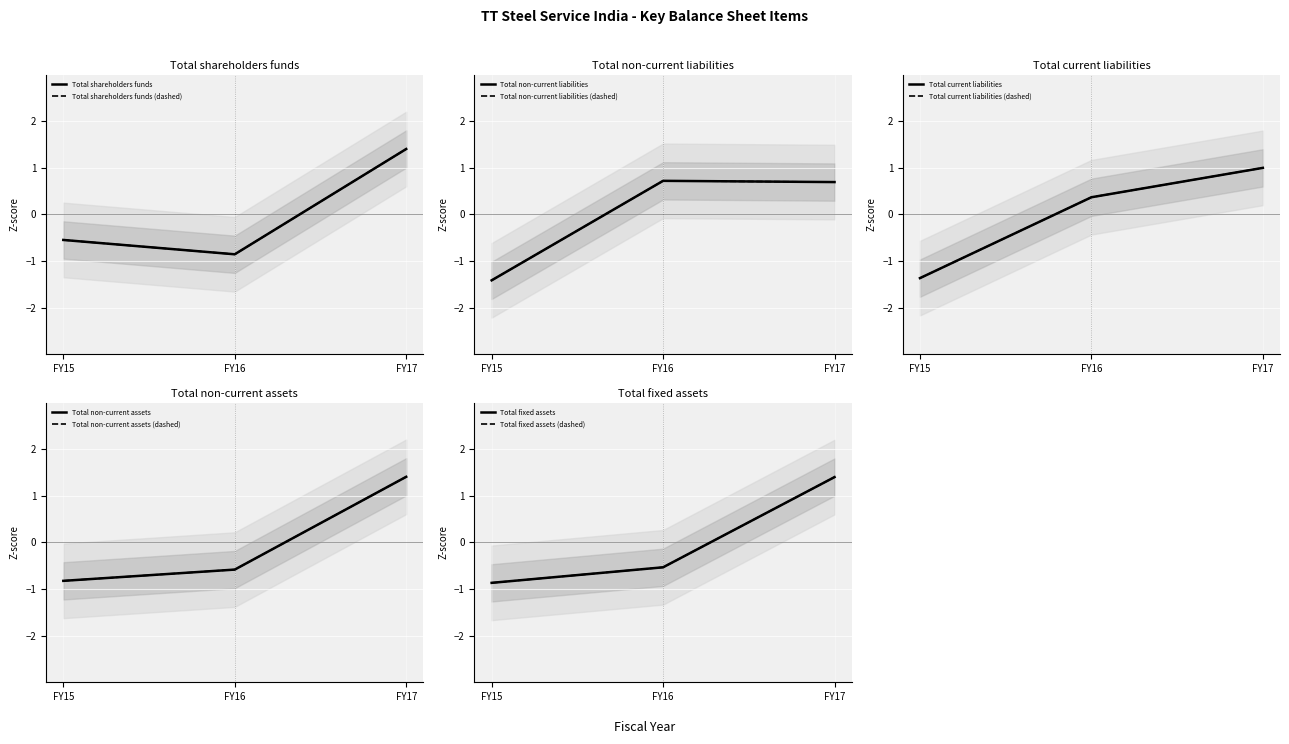

What is the maximum value shown in the chart?

1.4